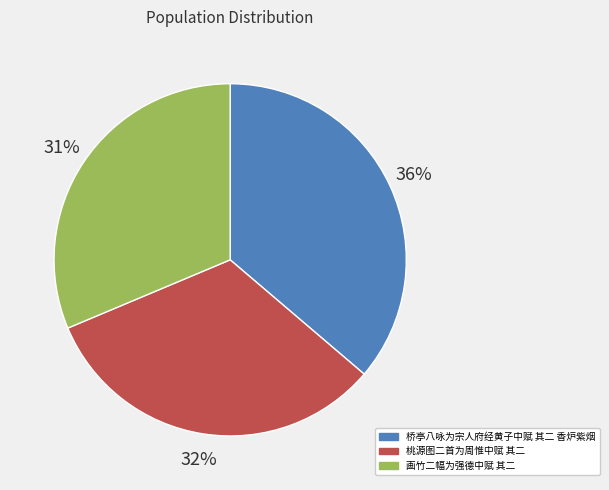

Which has a higher value, 桥亭八咏为宗人府经黄子中赋 其二 香炉紫烟 or 画竹二幅为强德中赋 其二?

桥亭八咏为宗人府经黄子中赋 其二 香炉紫烟